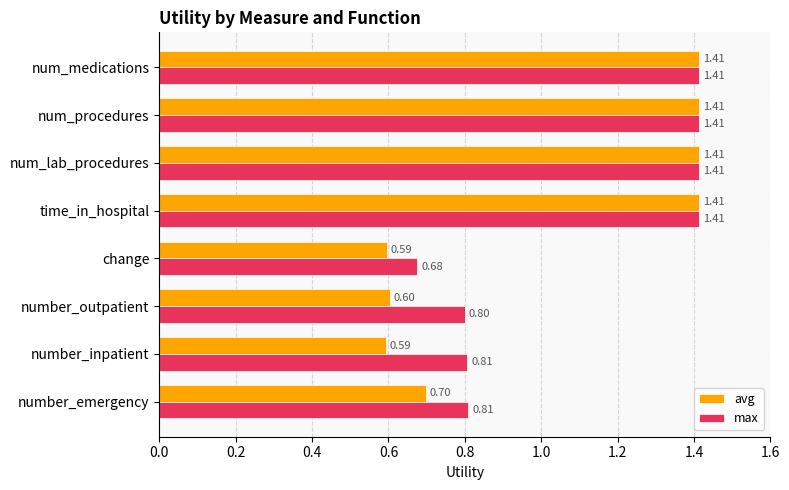

What are all the series names shown in the legend?

avg, max